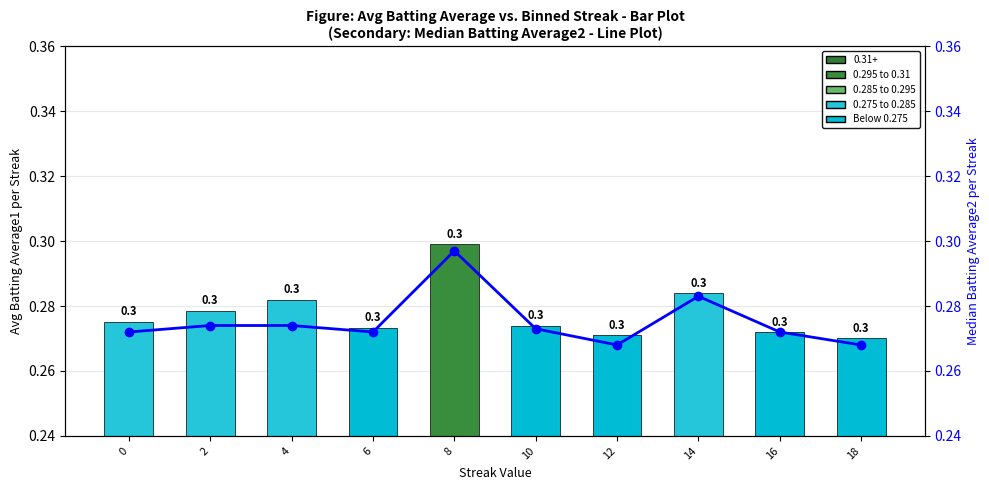

At which label is Batting Average1 closest to 0?

18